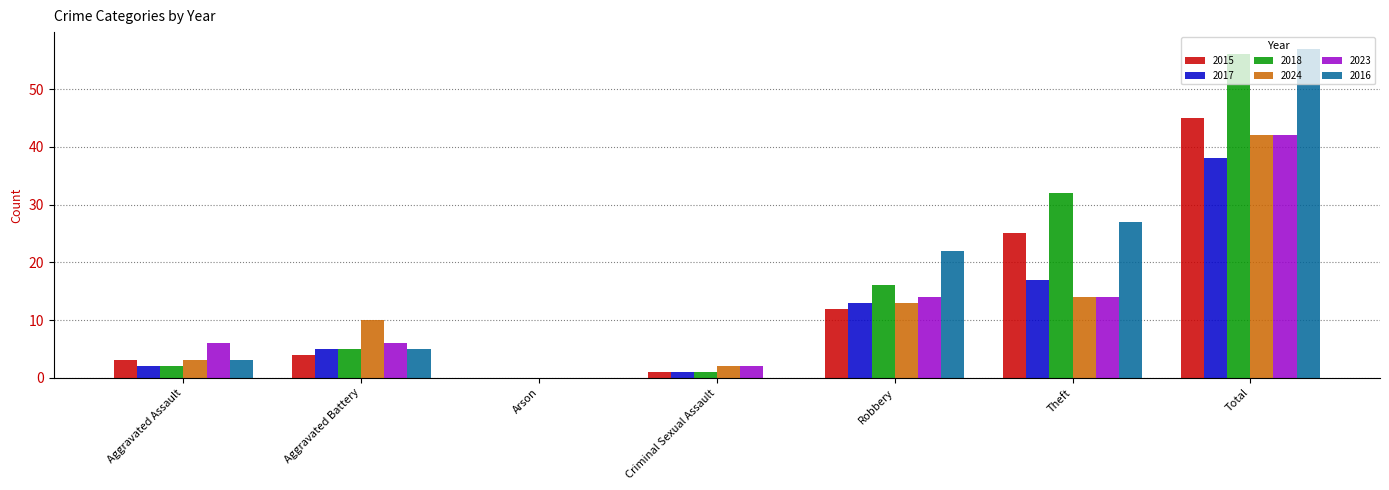

What is the total value across all series at Robbery?

90